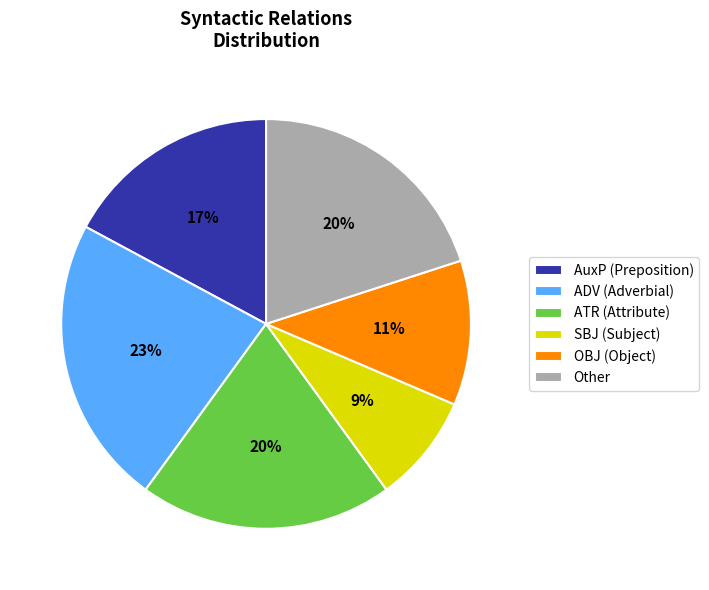

True or false: SBJ (Subject) accounts for 1% of the total.

False